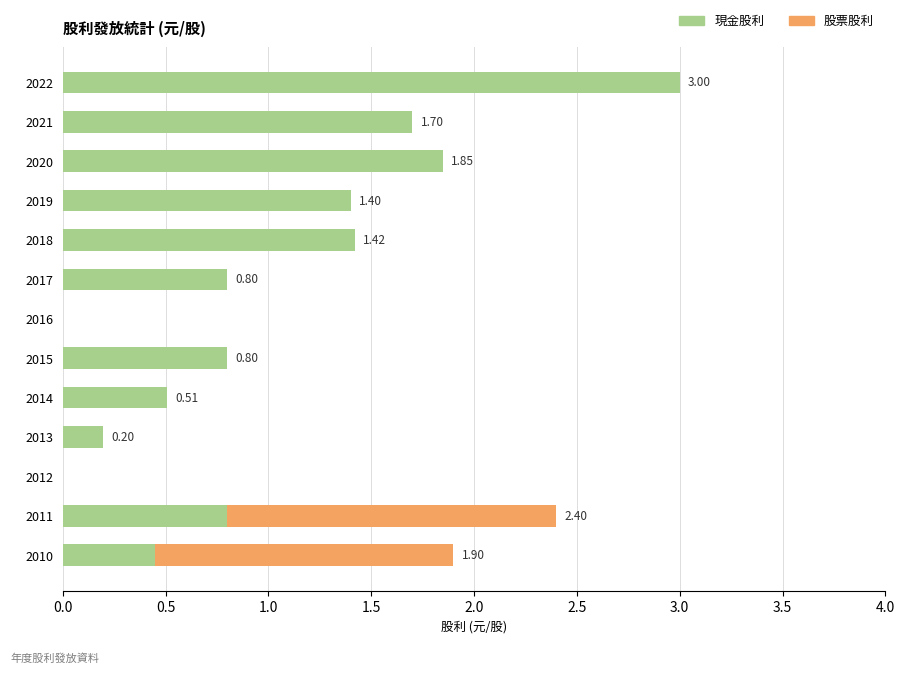

At which category is the sum across all series the highest?

2022